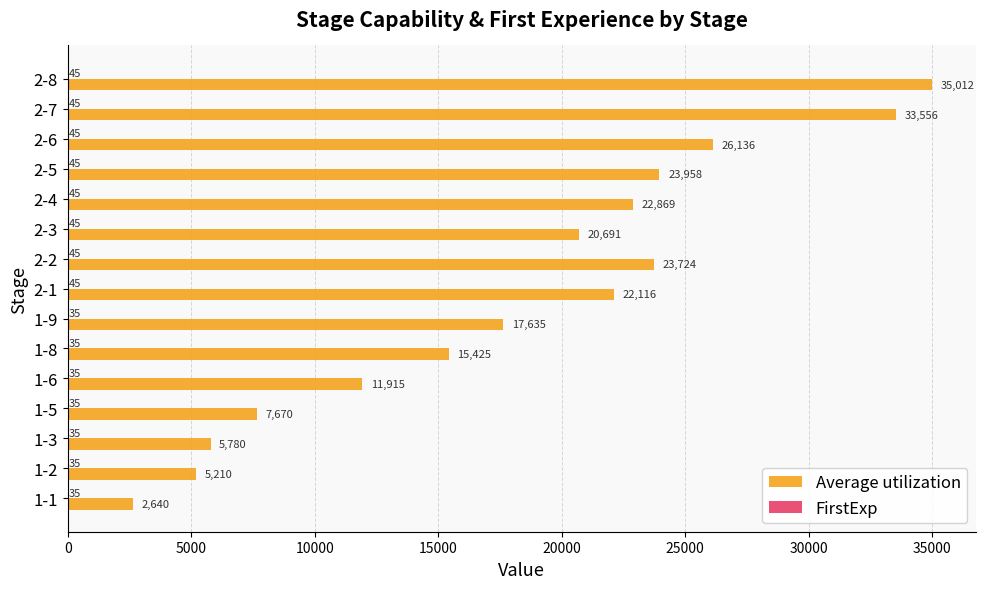

Between 1-2 and 1-5, which series saw the biggest shift?

Average utilization